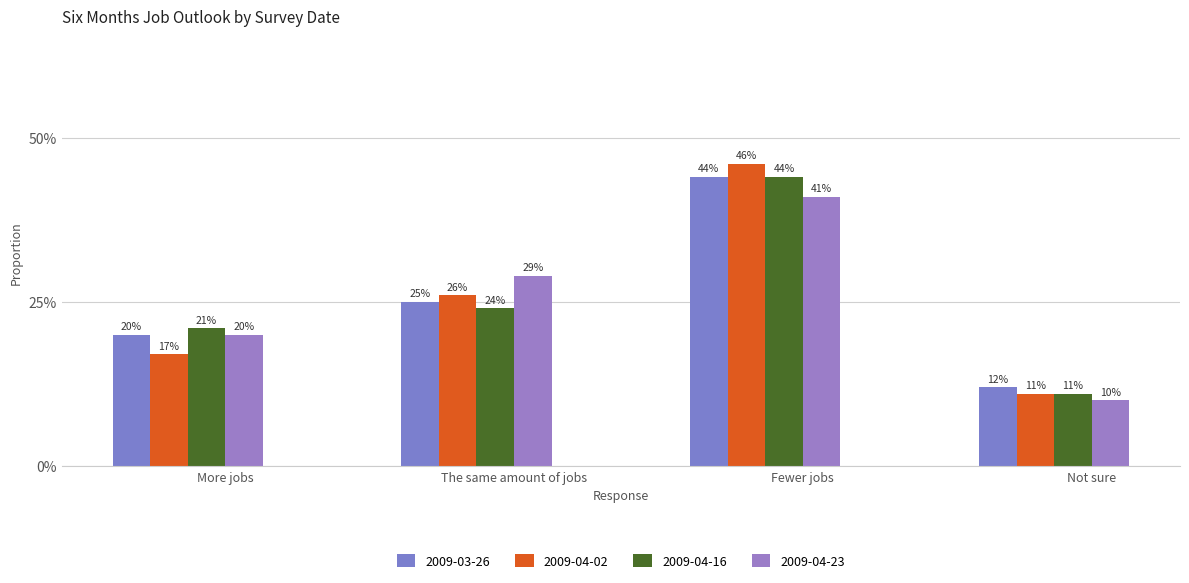

What value does the 2009-04-02 series have at More jobs?

0.2